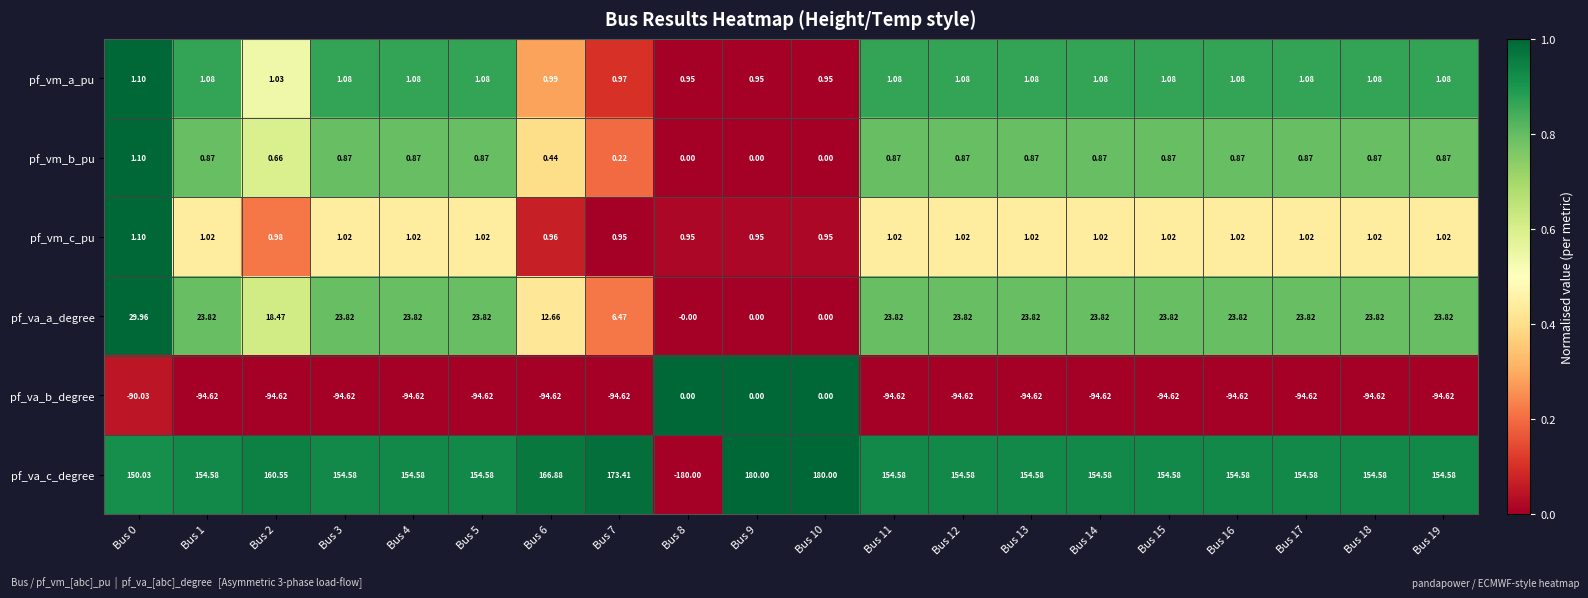

Which series has the largest total across all categories?

pf_va_c_degree